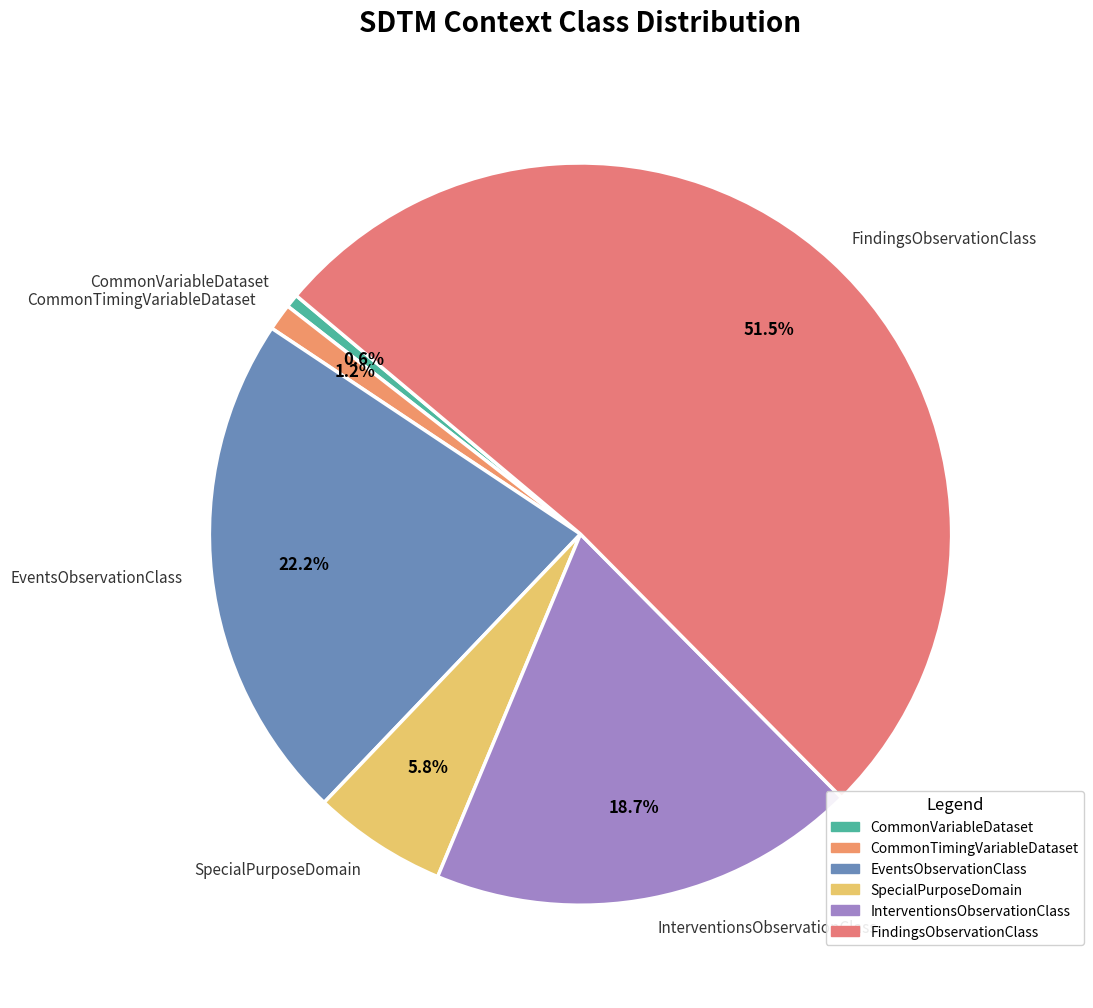

Between CommonVariableDataset and InterventionsObservationClass, which is larger?

InterventionsObservationClass